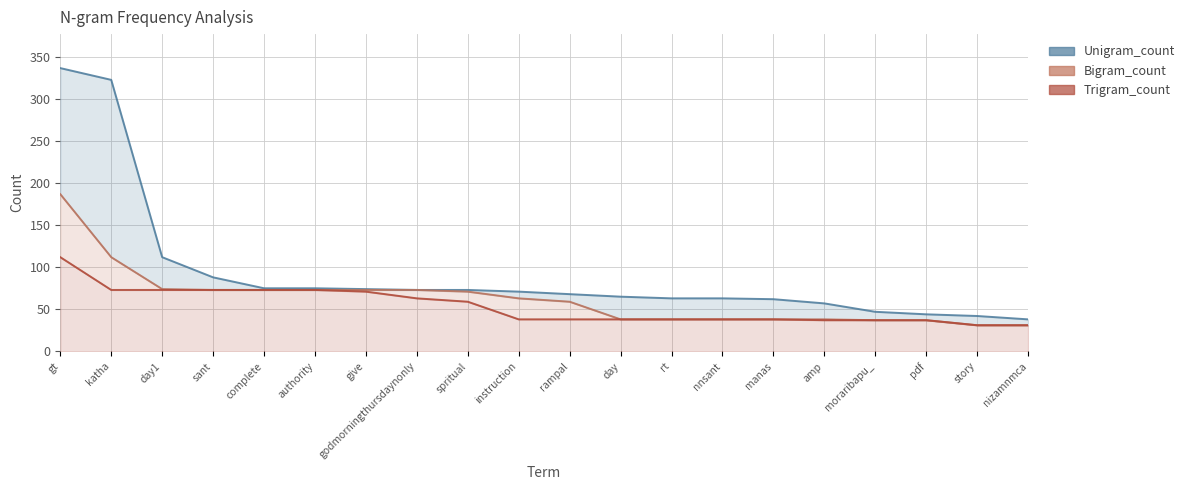

How many distinct data groups are displayed?

3